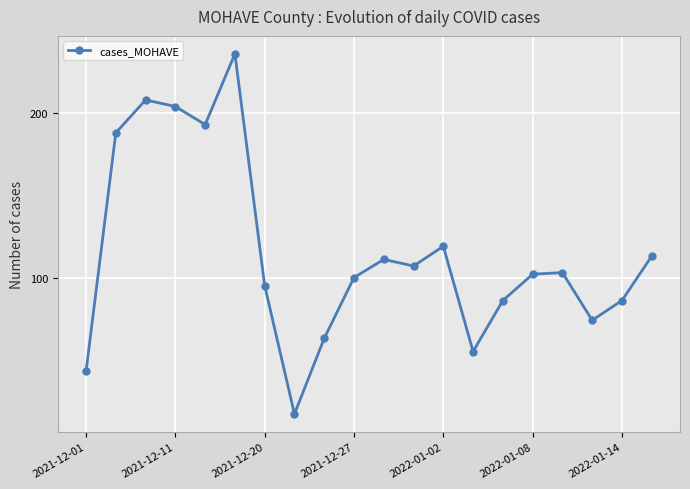

What is the value of the 9th point from the left?

63